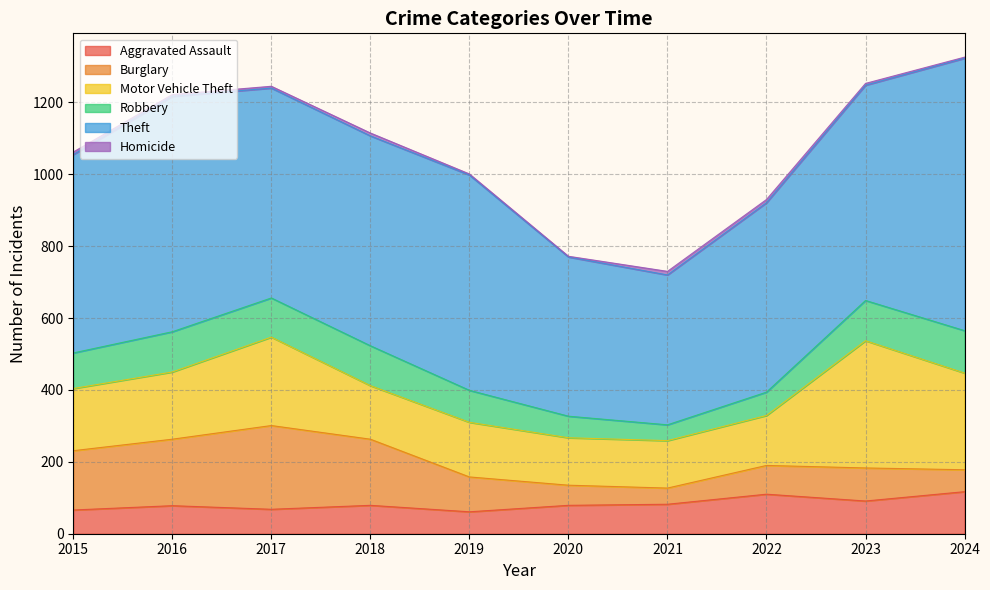

Does the chart have visible grid lines?

Yes